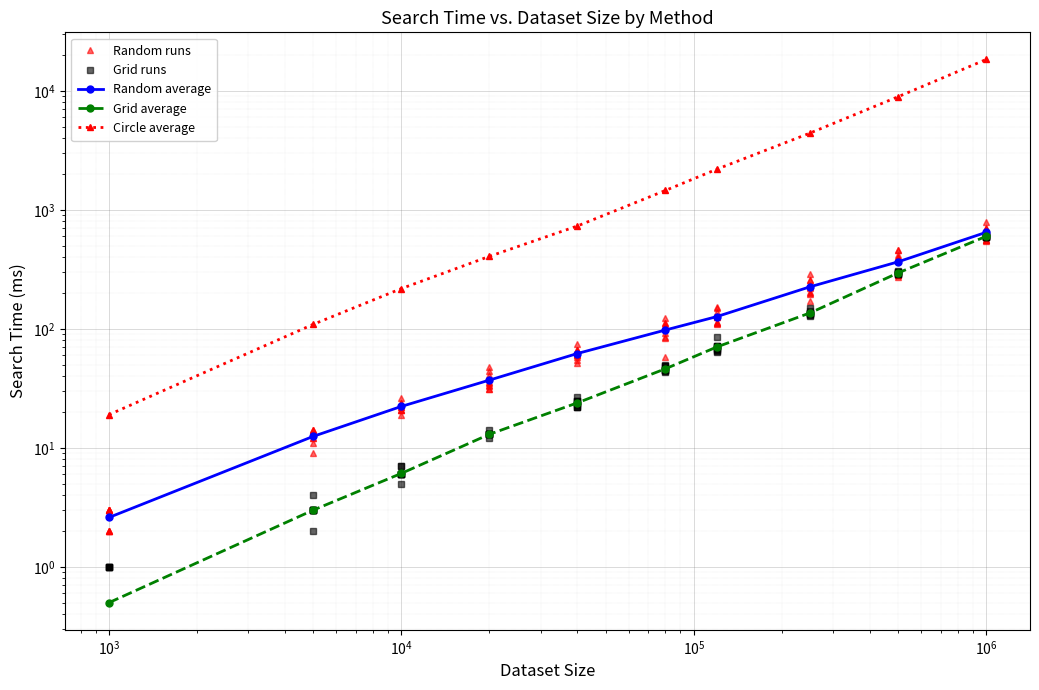

What is the difference between the maximum and minimum values in the Random average series?

645.4